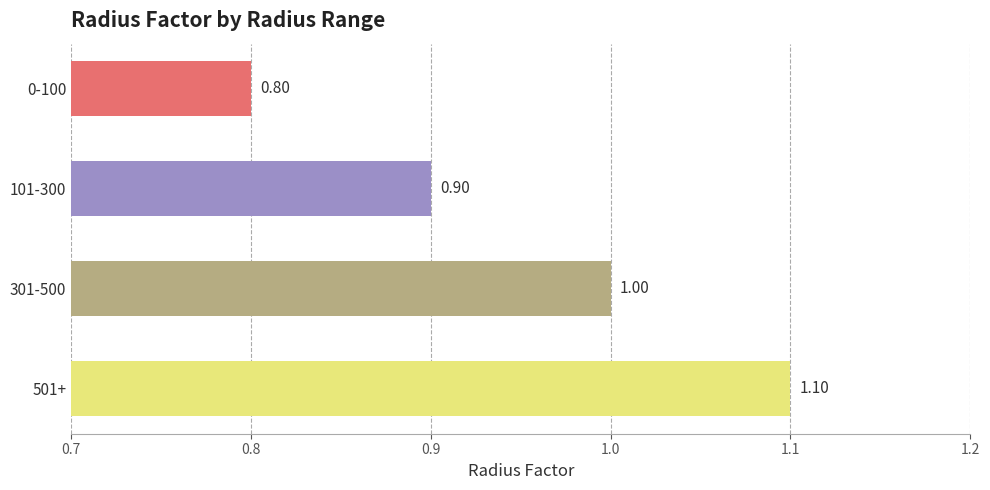

What is the difference between the maximum and second lowest values?

0.2